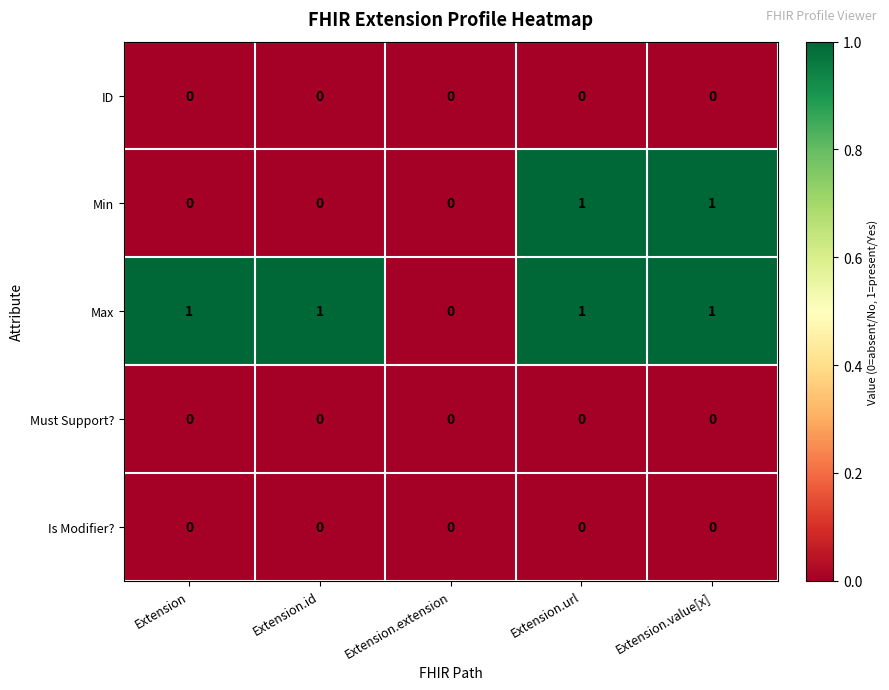

The ID series shows 0 at Extension.id. True or false?

True